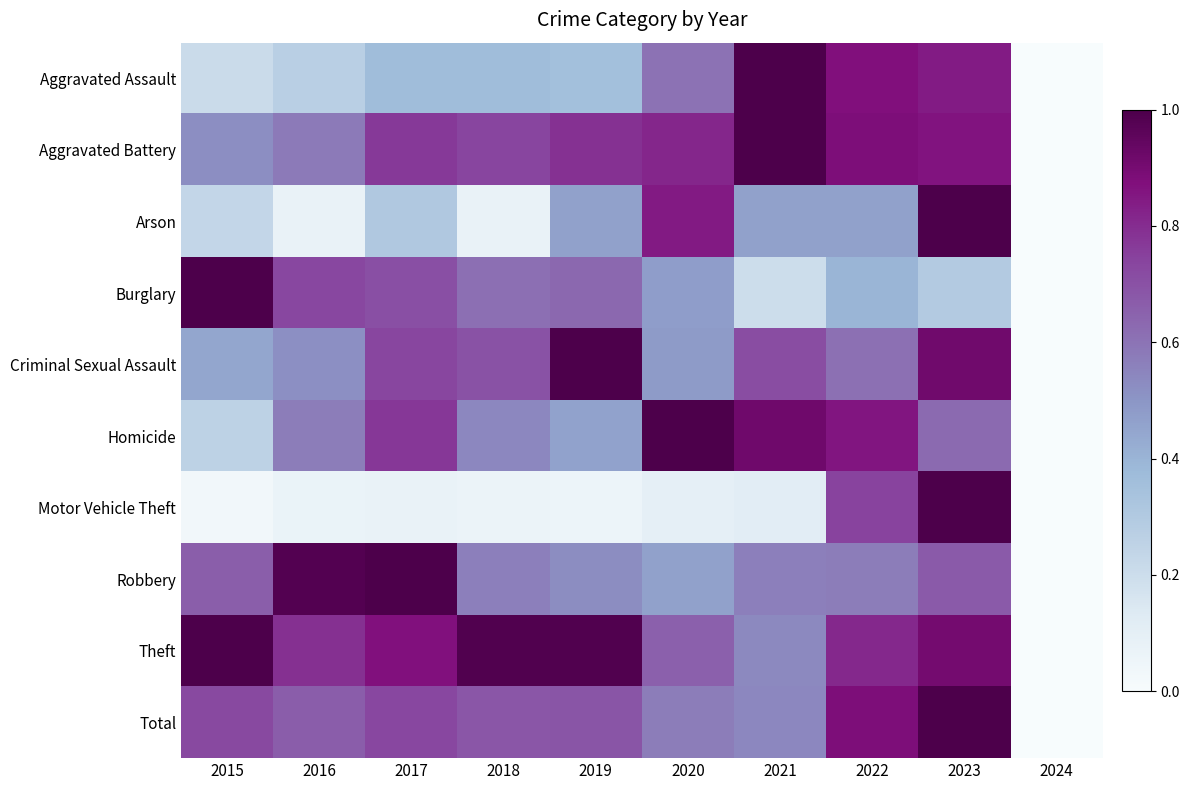

Reading right to left, extract all data points from this chart.

Aggravated Assault: 2024=0.0	2023=0.8	2022=0.9	2021=1.0	2020=0.6	2019=0.4	2018=0.4	2017=0.4	2016=0.3	2015=0.2
Aggravated Battery: 2024=0.0	2023=0.9	2022=0.9	2021=1.0	2020=0.8	2019=0.8	2018=0.7	2017=0.8	2016=0.6	2015=0.5
Arson: 2024=0.0	2023=1.0	2022=0.5	2021=0.5	2020=0.8	2019=0.5	2018=0.1	2017=0.3	2016=0.1	2015=0.2
Burglary: 2024=0.0	2023=0.3	2022=0.4	2021=0.2	2020=0.5	2019=0.6	2018=0.6	2017=0.7	2016=0.7	2015=1.0
Criminal Sexual Assault: 2024=0.0	2023=0.9	2022=0.6	2021=0.7	2020=0.5	2019=1.0	2018=0.7	2017=0.7	2016=0.5	2015=0.4
Homicide: 2024=0.0	2023=0.6	2022=0.9	2021=0.9	2020=1.0	2019=0.5	2018=0.5	2017=0.8	2016=0.6	2015=0.3
Motor Vehicle Theft: 2024=0.0	2023=1.0	2022=0.7	2021=0.1	2020=0.1	2019=0.1	2018=0.1	2017=0.1	2016=0.1	2015=0.0
Robbery: 2024=0.0	2023=0.7	2022=0.6	2021=0.6	2020=0.5	2019=0.5	2018=0.6	2017=1.0	2016=1.0	2015=0.7
Theft: 2024=0.0	2023=0.9	2022=0.8	2021=0.5	2020=0.7	2019=1.0	2018=1.0	2017=0.9	2016=0.8	2015=1.0
Total: 2024=0.0	2023=1.0	2022=0.9	2021=0.5	2020=0.6	2019=0.7	2018=0.7	2017=0.7	2016=0.7	2015=0.7